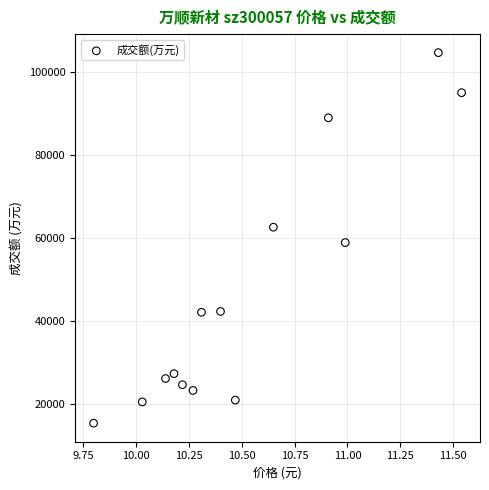

What Y value in the scatter plot is closest to 60093?

58972